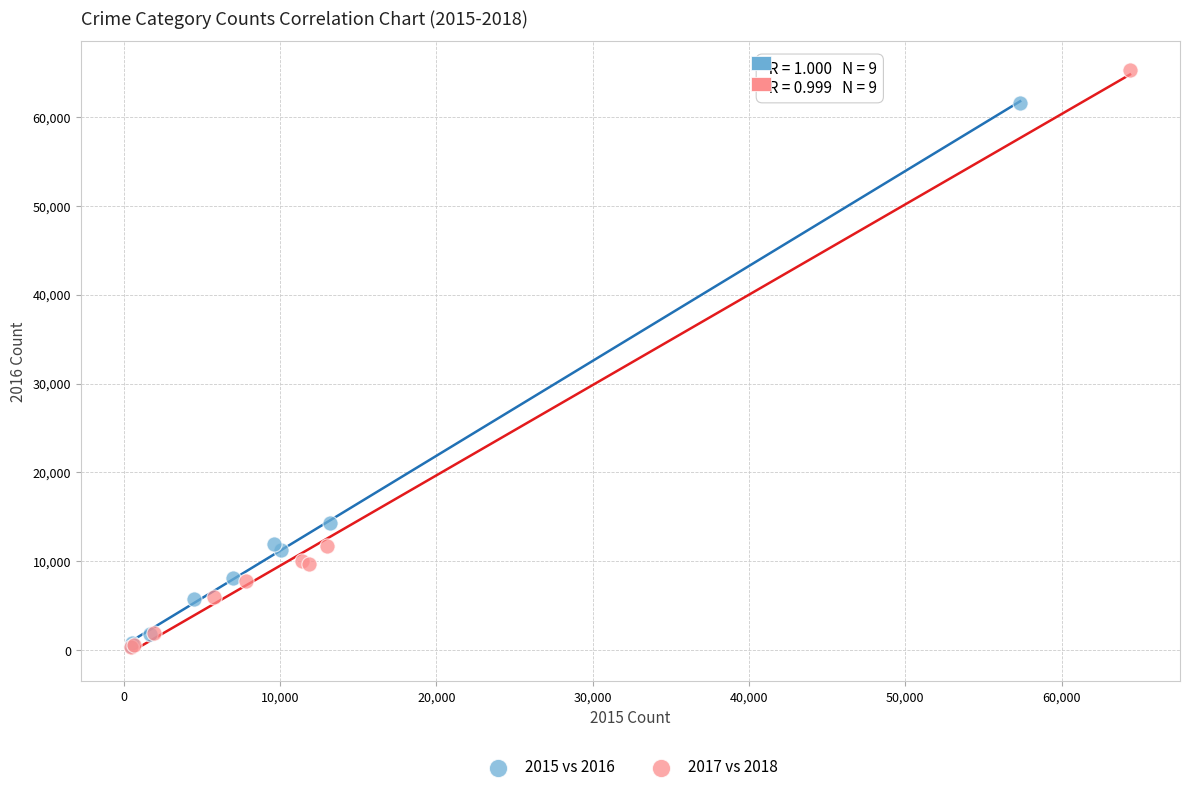

Which series contains the highest Y value?

2017 vs 2018